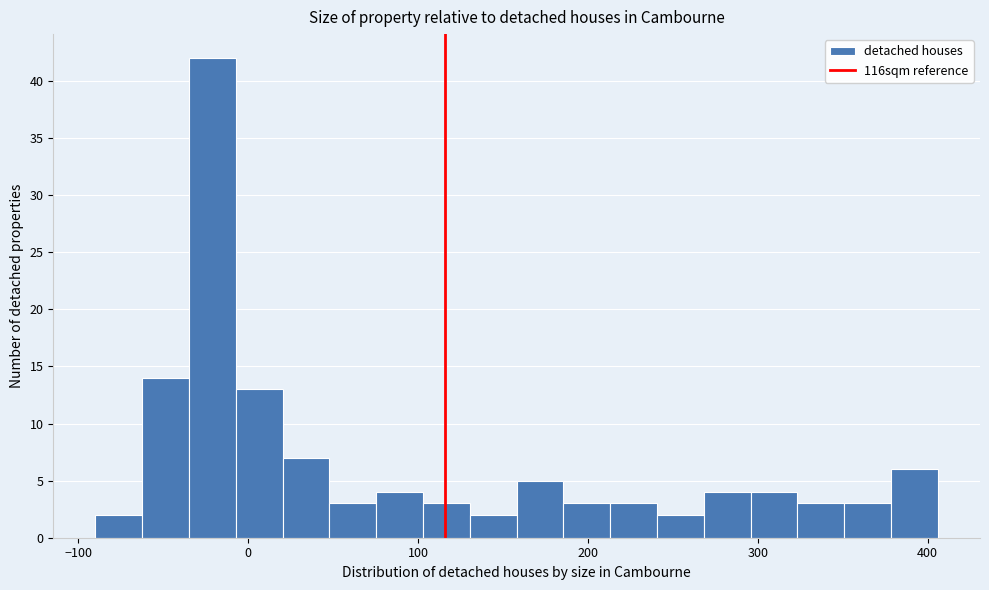

Read against the x-axis, roughly where is the centre of the tallest bar?

-20